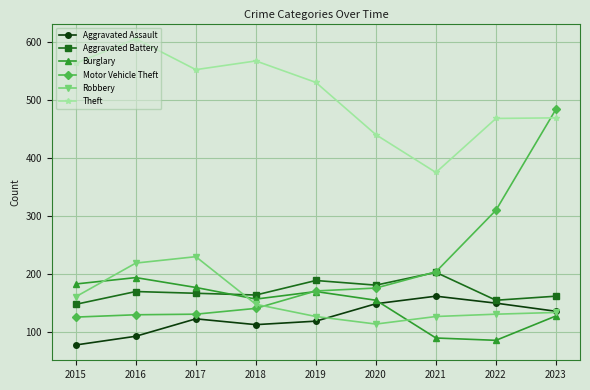

What is the minimum value for Burglary?

86